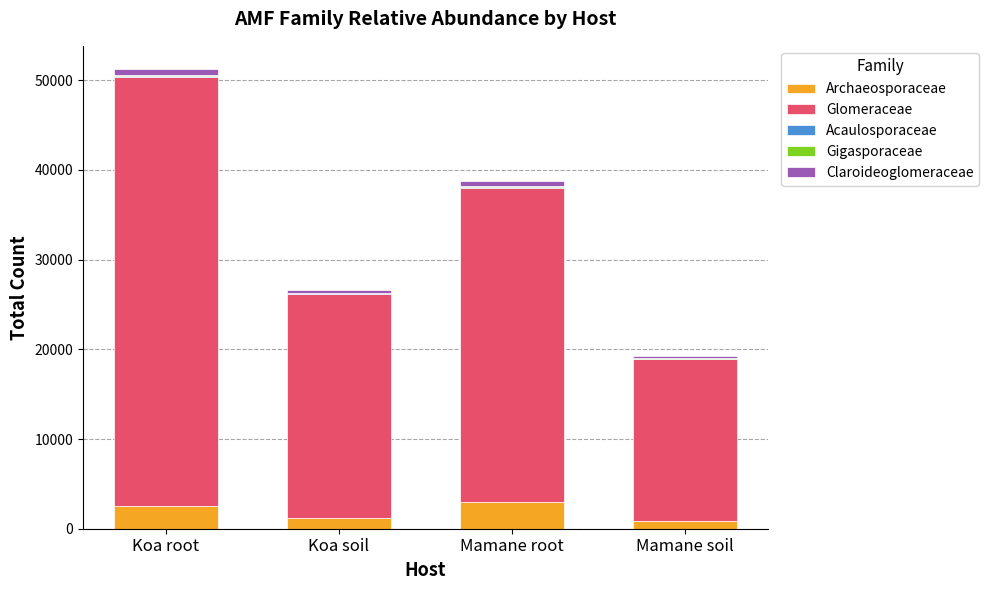

What is the maximum value for Archaeosporaceae?

3000